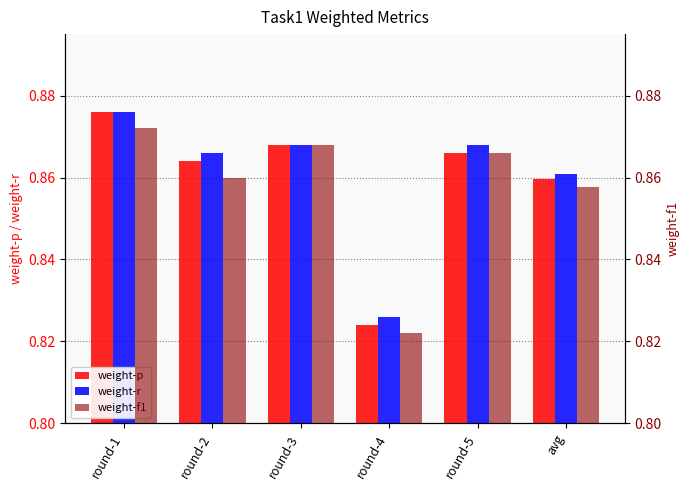

Reading left to right, transcribe all the data shown in this chart.

weight-p: 0.9	0.9	0.9	0.8	0.9	0.9
weight-r: 0.9	0.9	0.9	0.8	0.9	0.9
weight-f1: 0.9	0.9	0.9	0.8	0.9	0.9